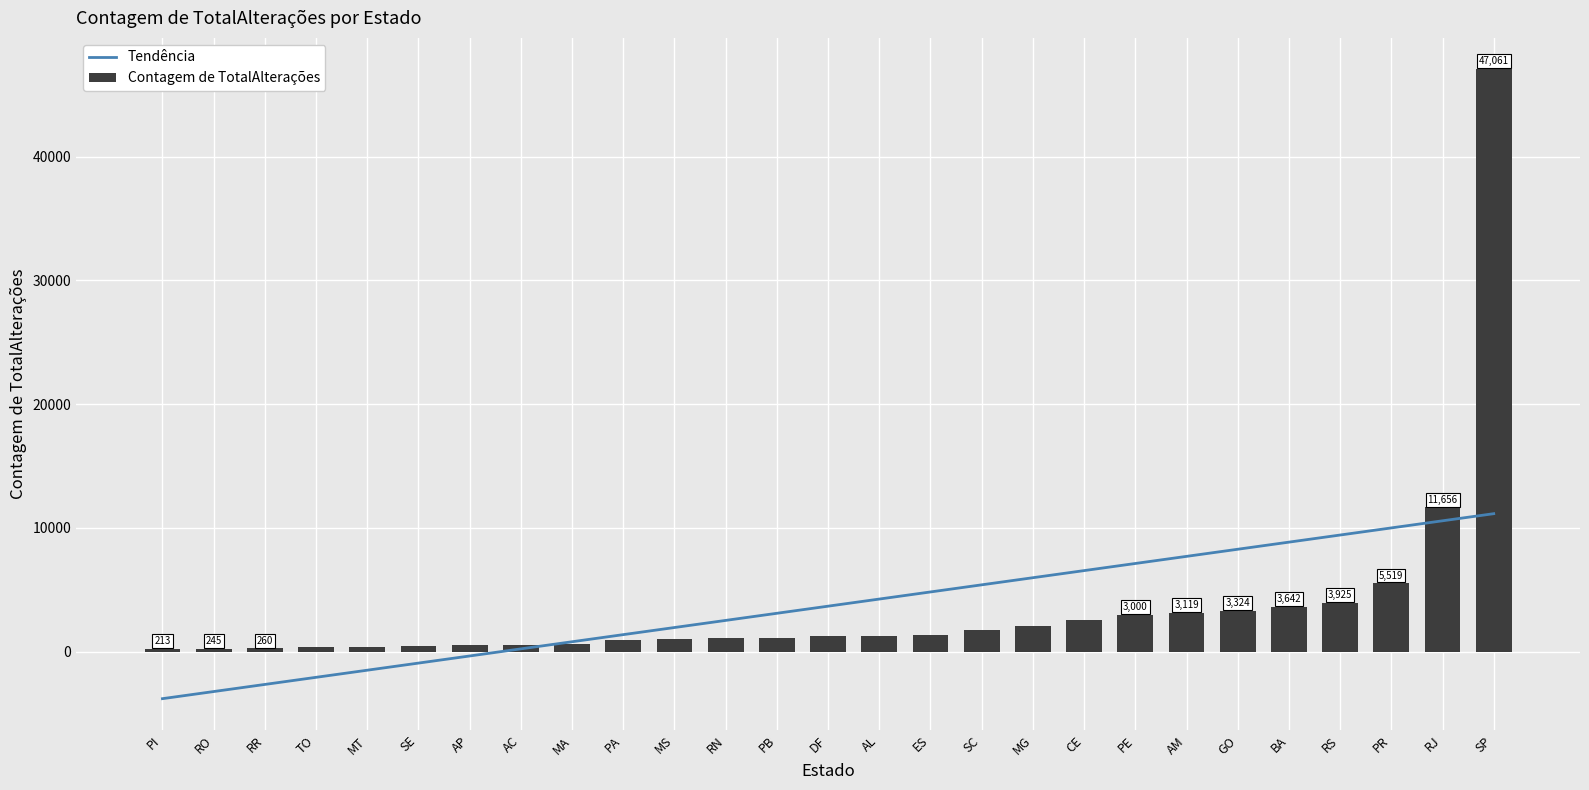

How many categories are shown in the chart?

27